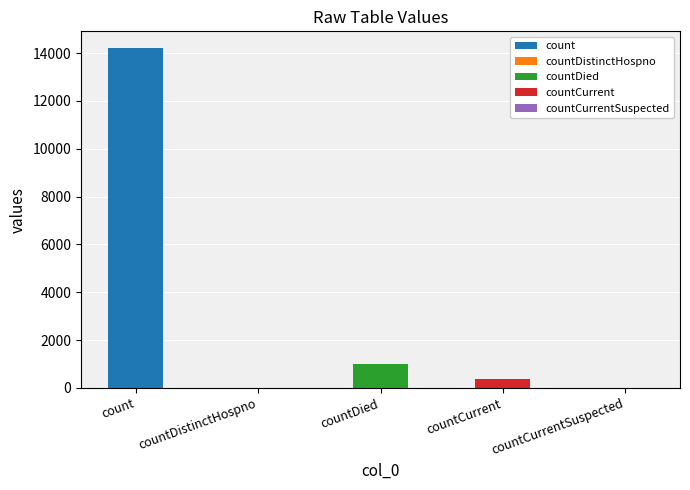

List the labels in order of value, smallest first.

countDistinctHospno, countCurrentSuspected, countCurrent, countDied, count